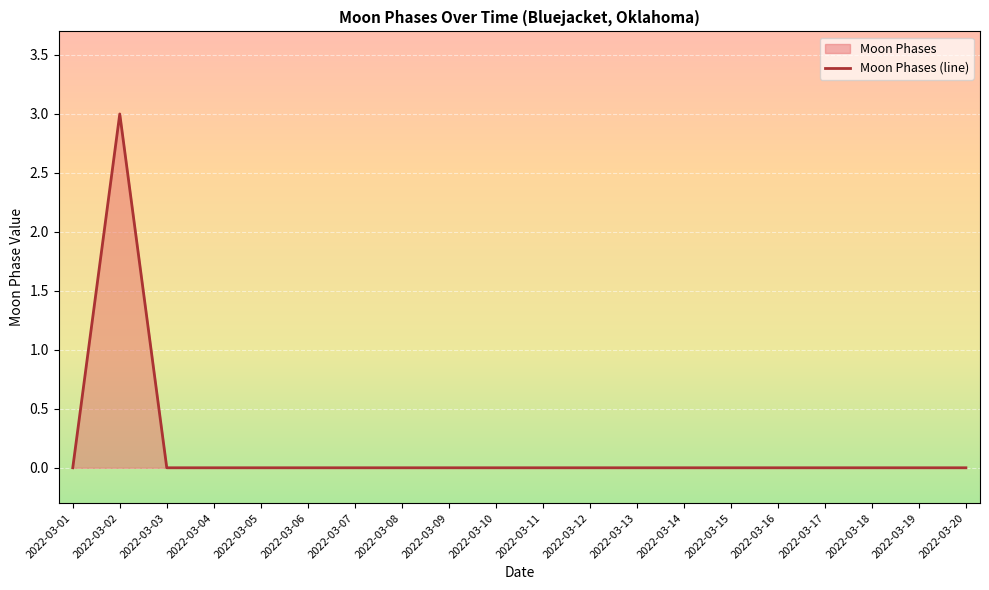

At which category does the data reach its first local peak?

2022-03-02